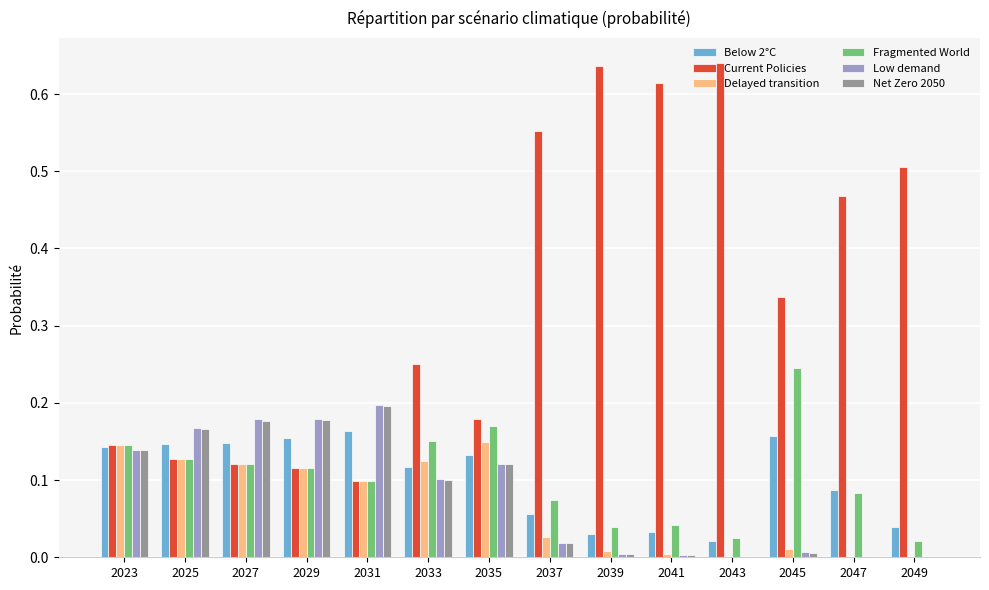

Which series changed the most between 2023 and 2043?

Current Policies